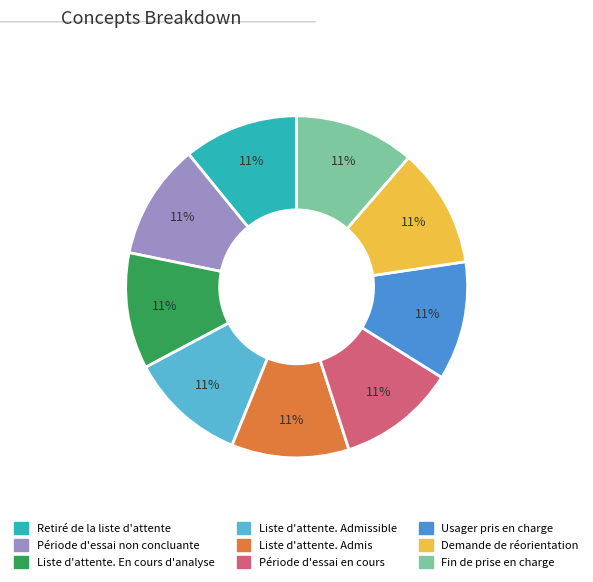

To the nearest percent, what is the average slice percentage?

11%